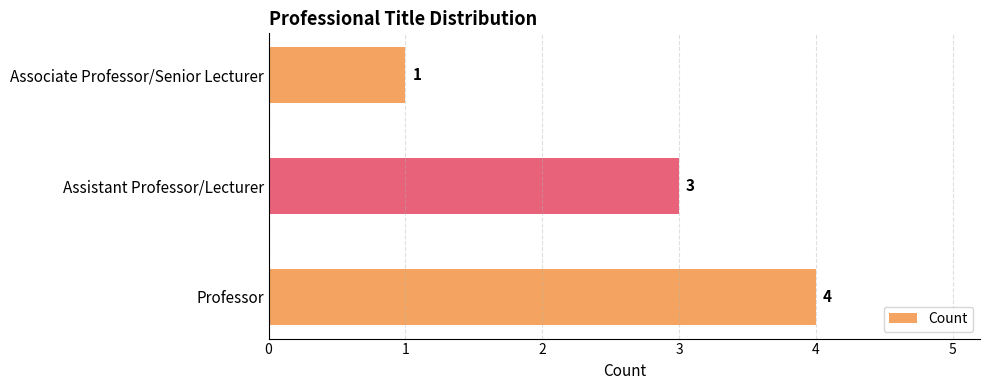

Reading top to bottom, list all the values displayed in this chart.

1	3	4